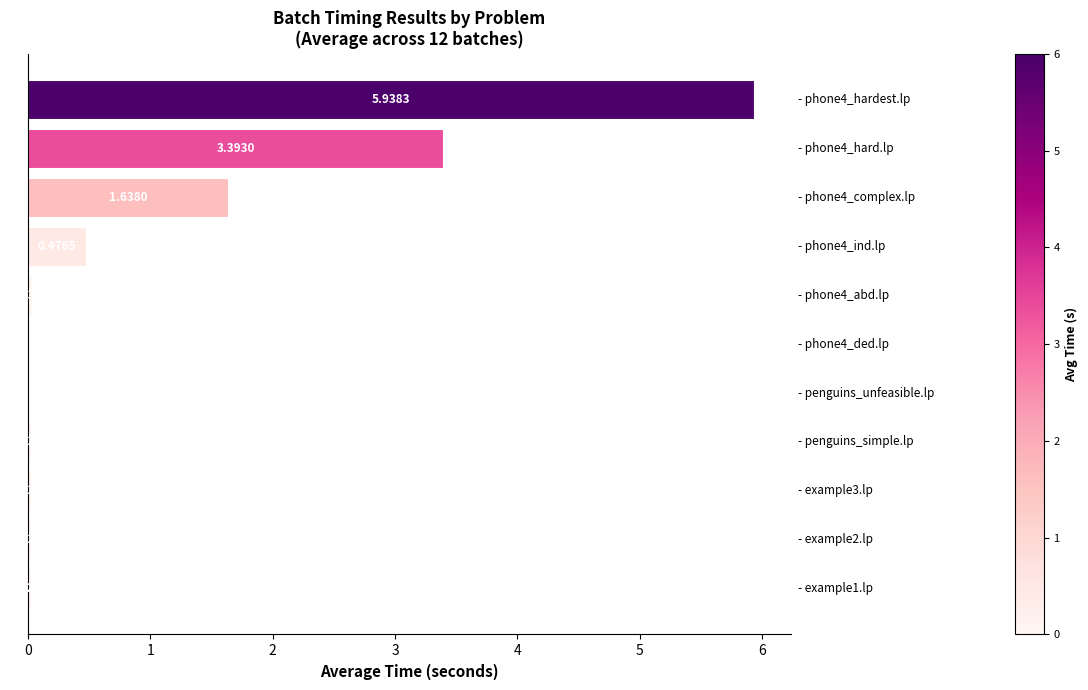

What is the sum of all values?

11.6